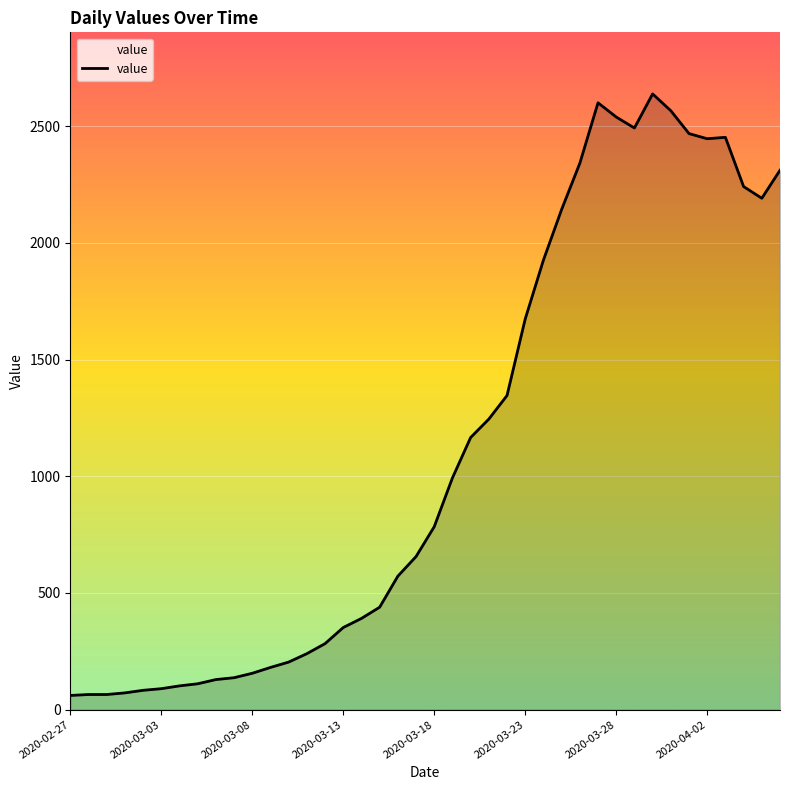

What is the difference between the maximum and minimum values?

2577